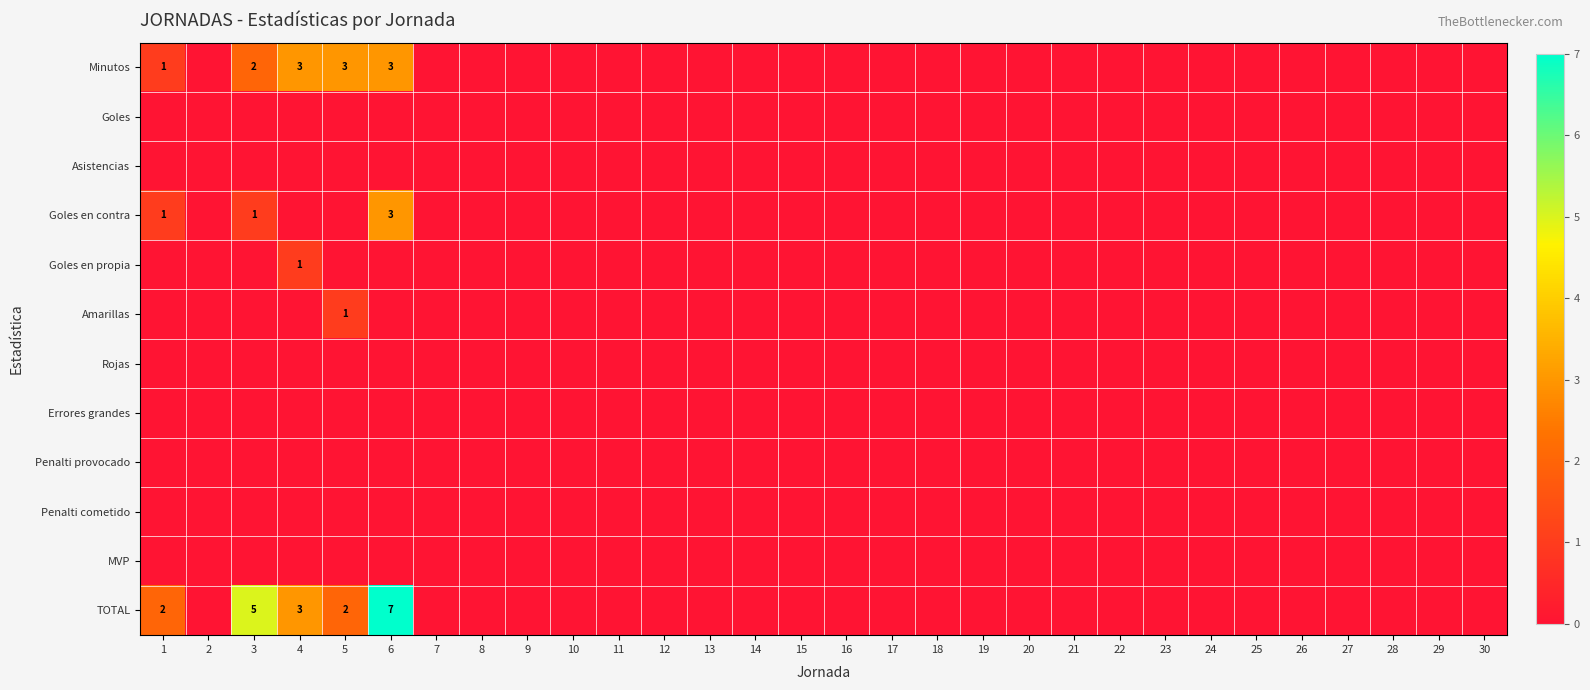

Which series has the largest total across all categories?

TOTAL